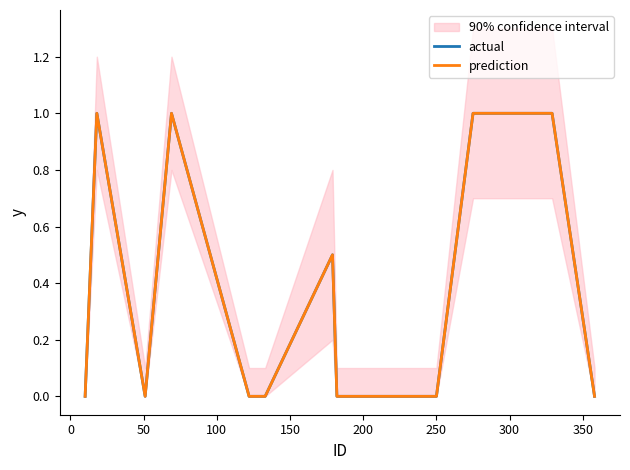

What is the difference between the maximum and minimum values in the actual series?

1.0